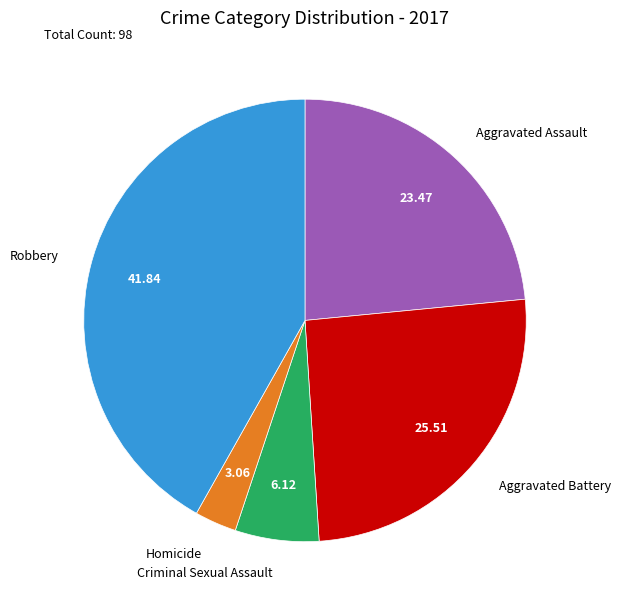

Does any single category account for the majority?

No